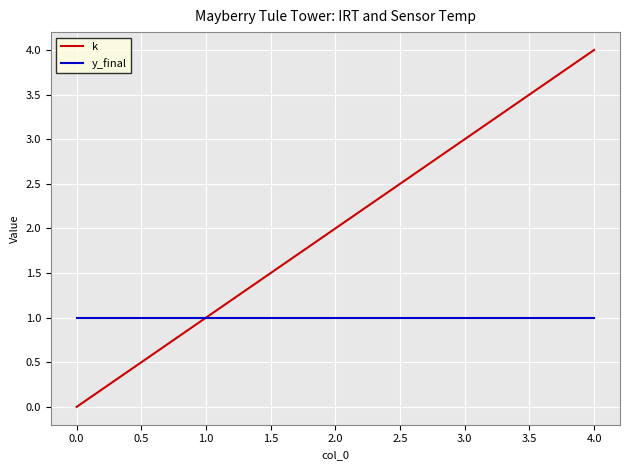

Which series has the largest range (max minus min)?

k